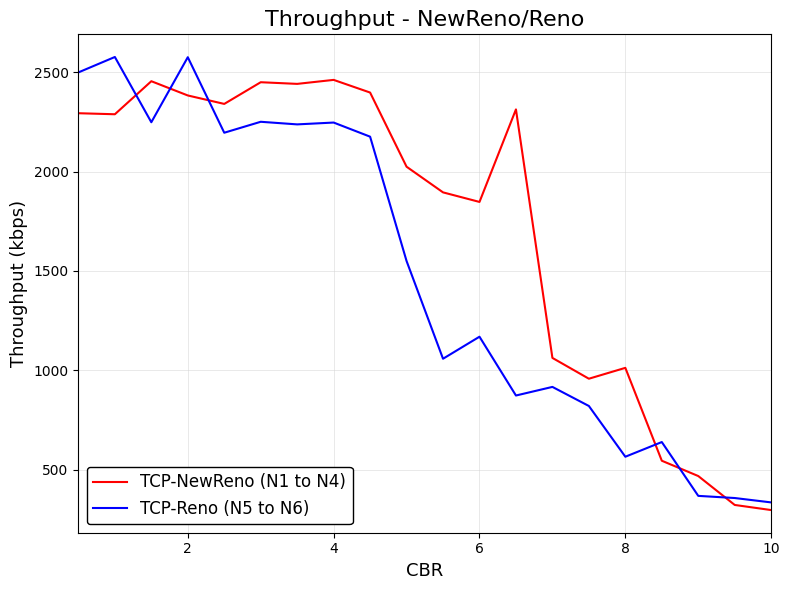

True or false: TCP-NewReno (N1 to N4) and TCP-Reno (N5 to N6) cross at least once.

True